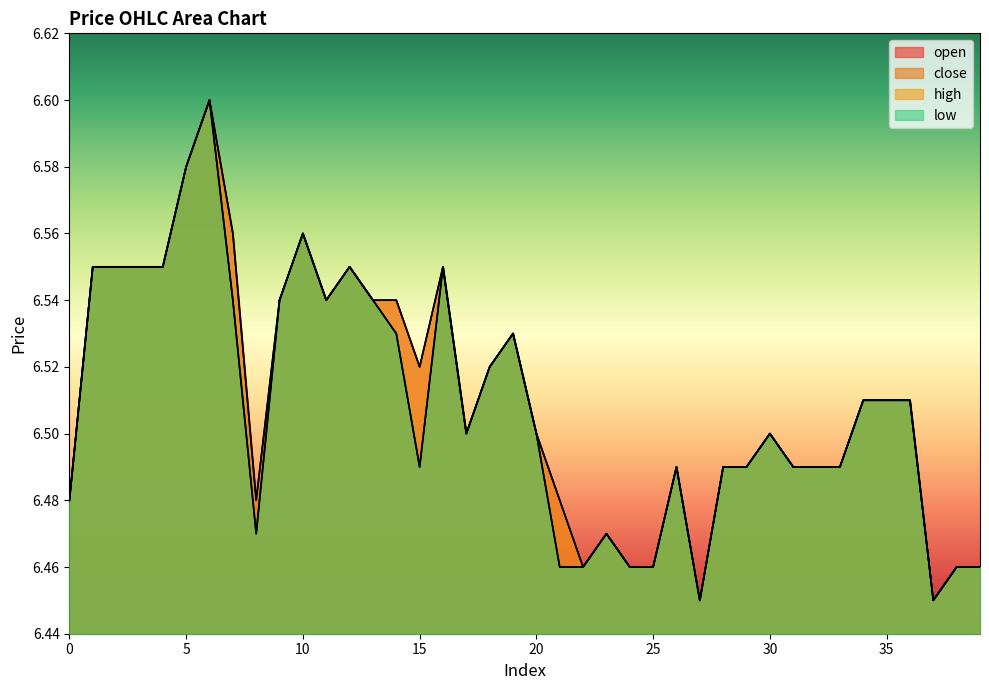

True or false: low and open cross at least once.

False